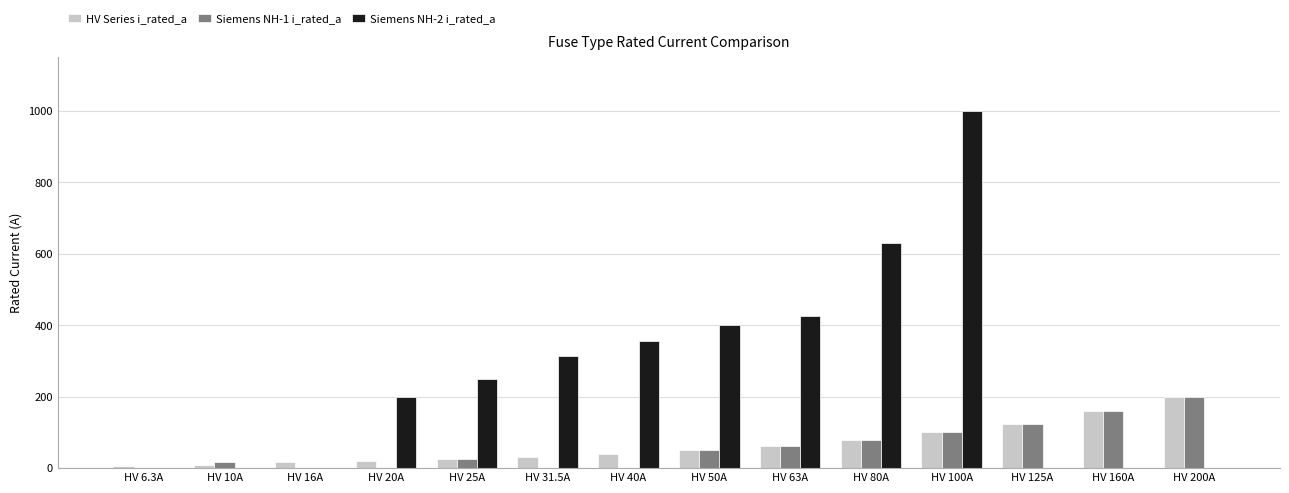

Is the value of HV Series i_rated_a at HV 200A greater than the value of Siemens NH-2 i_rated_a at HV 100A?

No